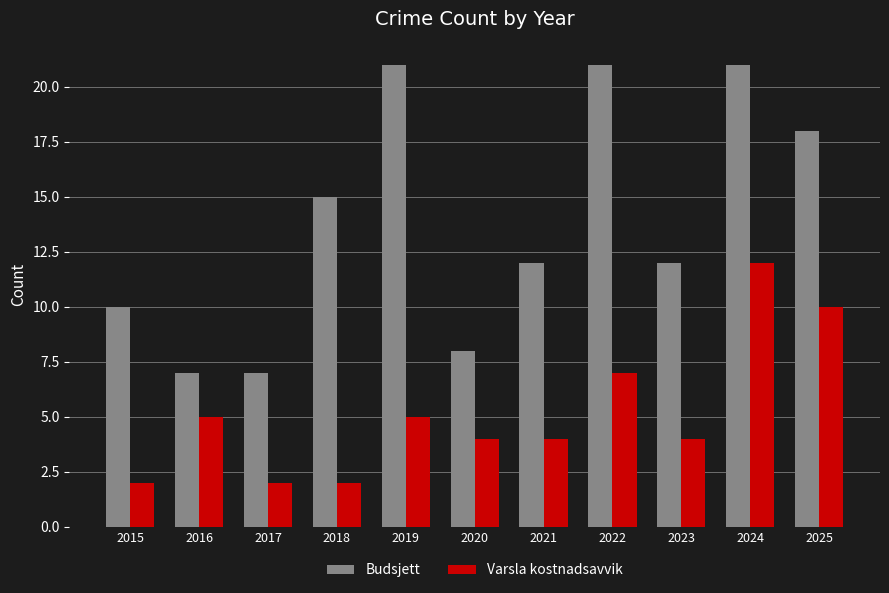

At 2020, list the series in order from largest to smallest.

Budsjett, Varsla kostnadsavvik